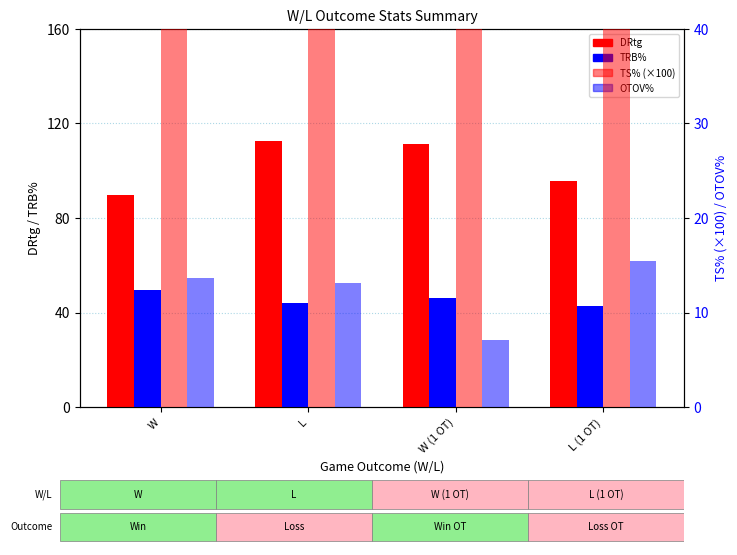

Which series changed the most between L and L (1 OT)?

DRtg